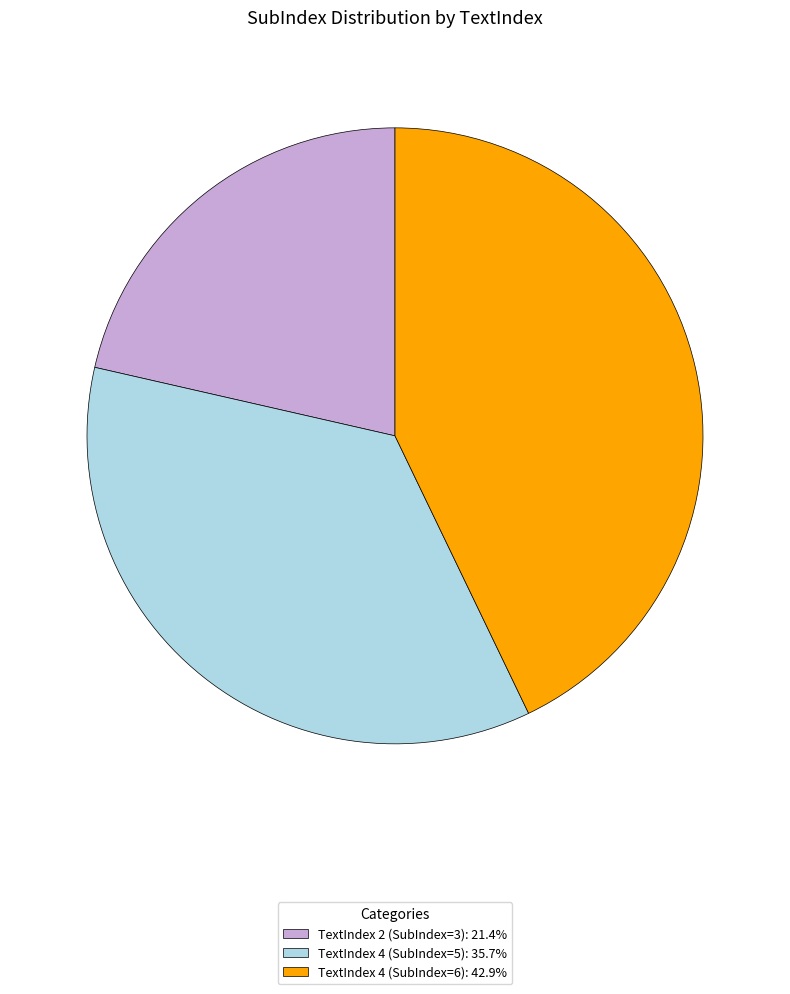

Is there a majority slice in this chart?

No